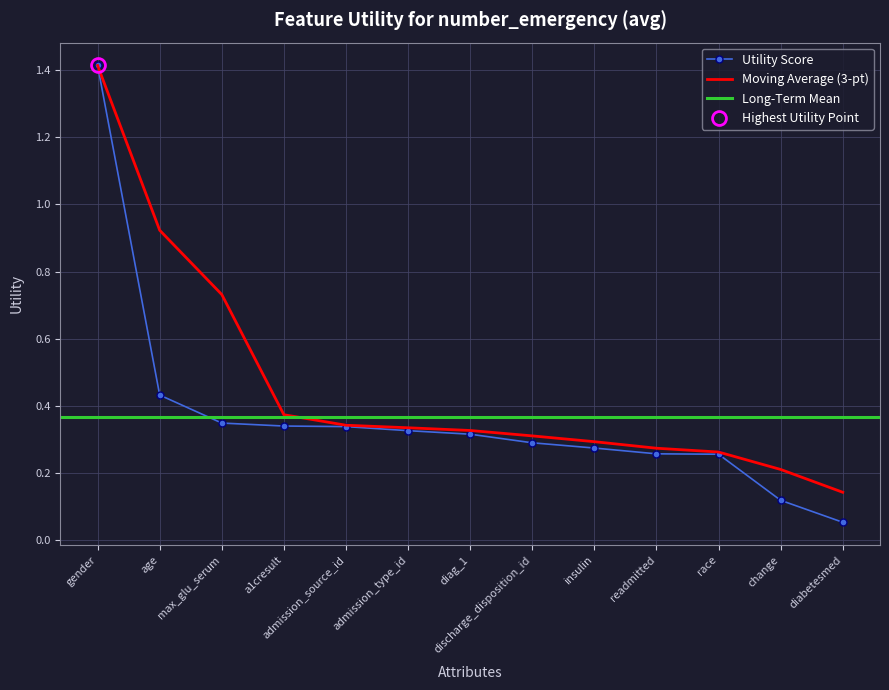

What is the label of the 12th point from the right?

age